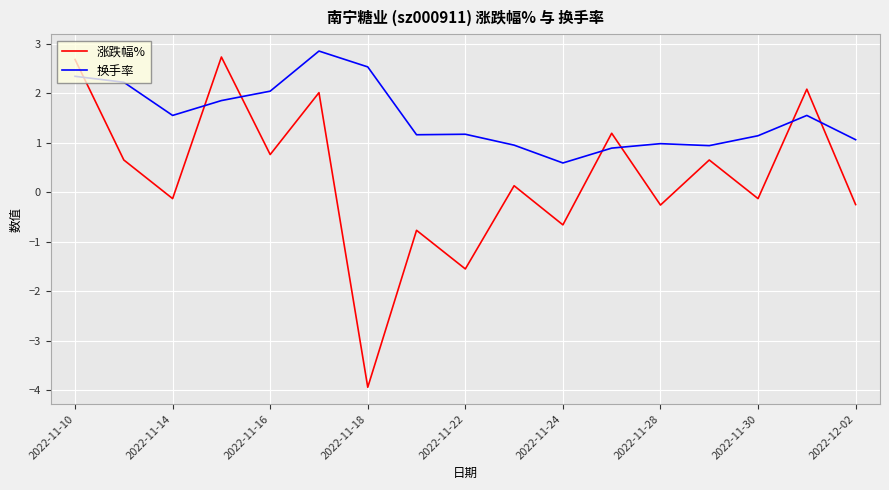

How many interior local valleys does the 涨跌幅% series have?

7